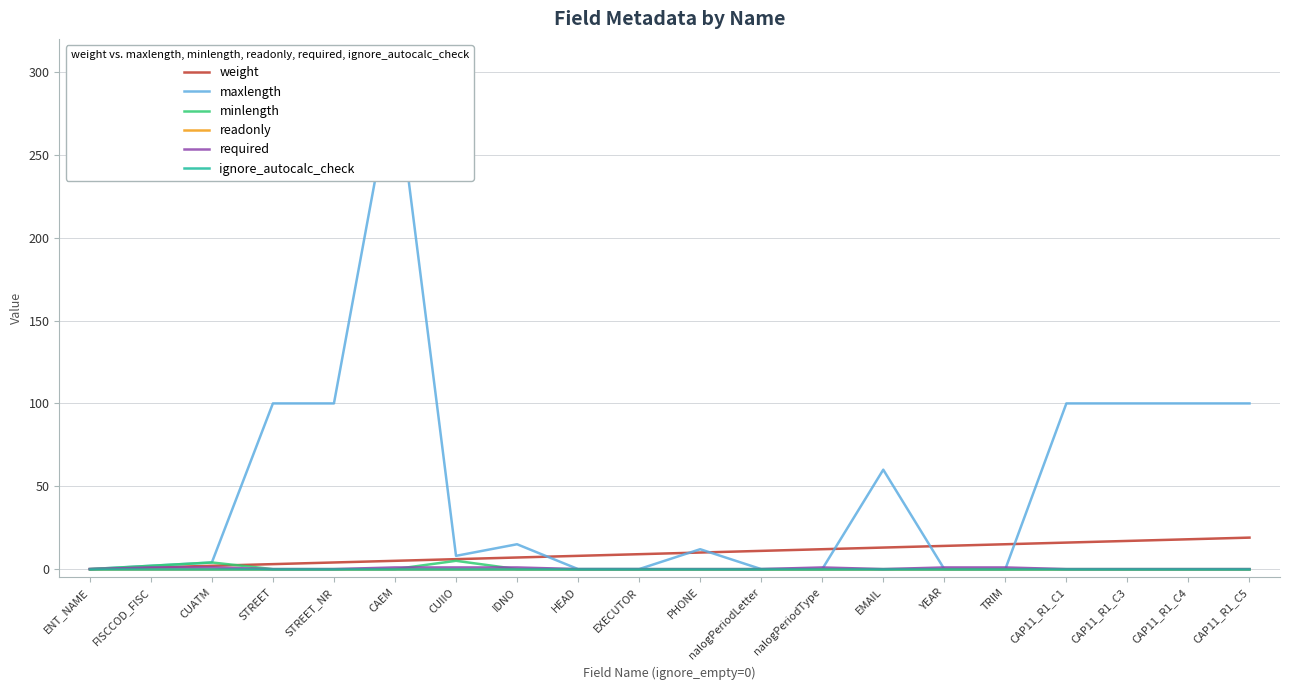

Is the value of readonly at CUIIO greater than the value of minlength at CAEM?

No